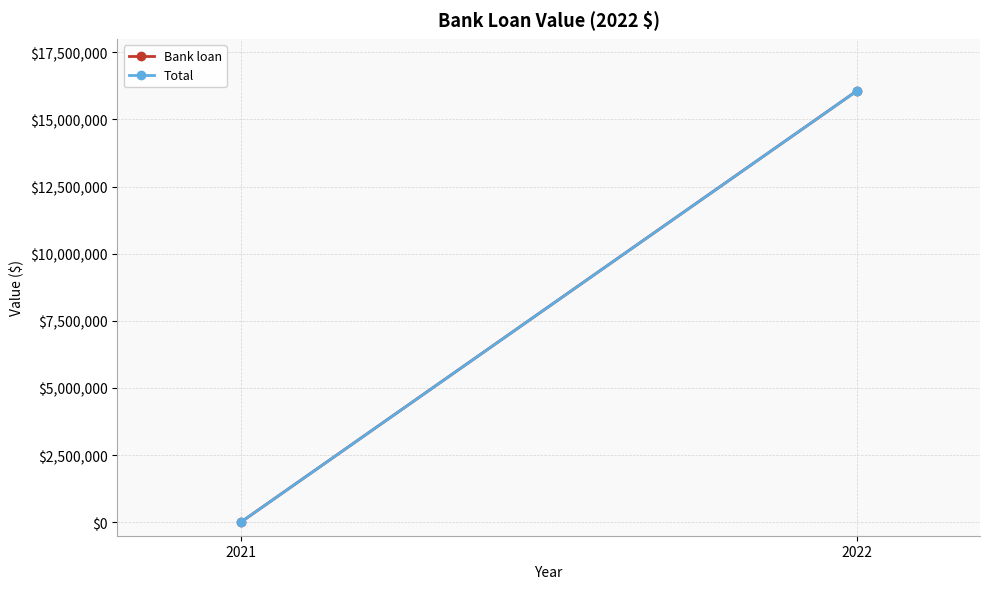

What is the value of the Total point at the 2nd from the left?

16057420